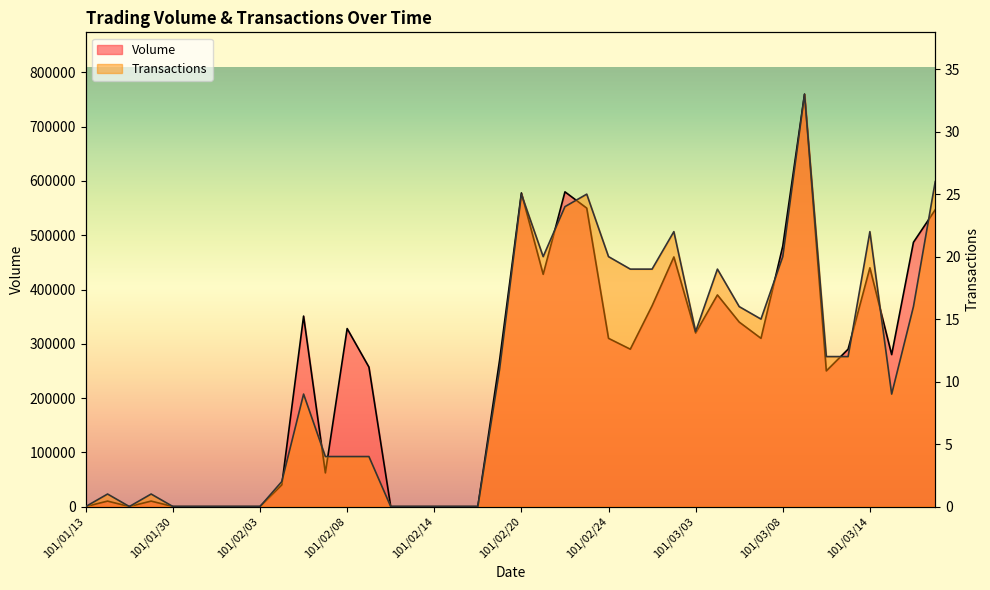

Count the number of categories in the chart.

40